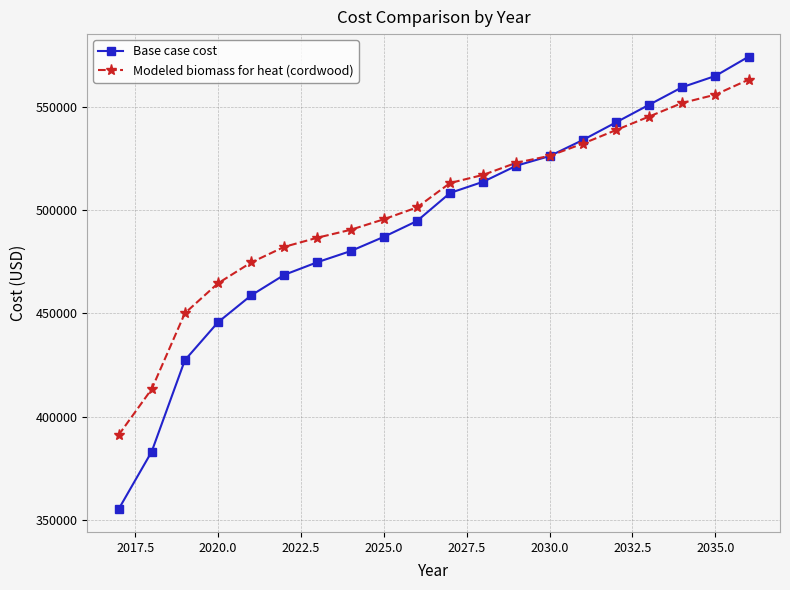

Does the chart have visible grid lines?

Yes